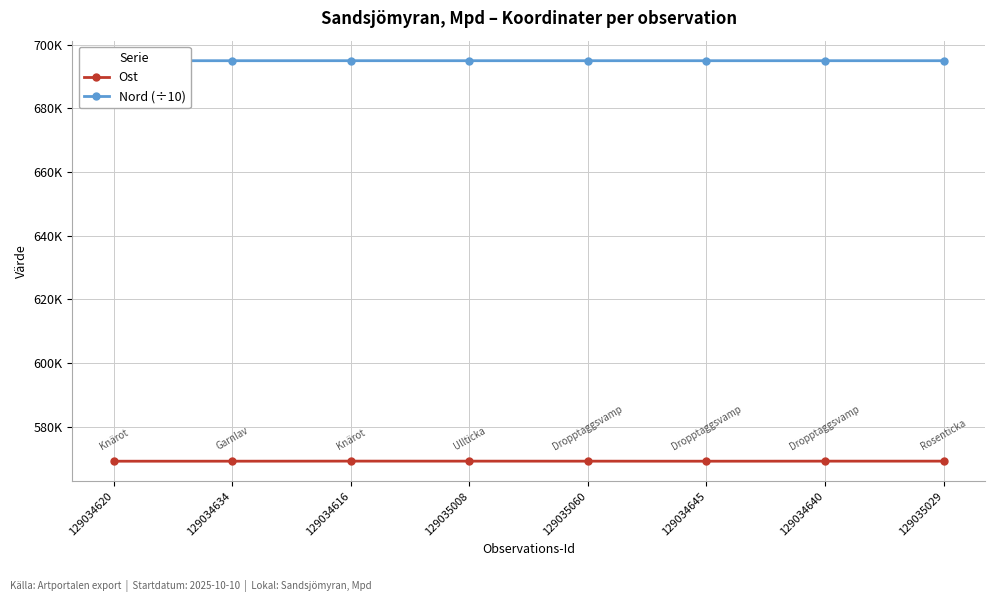

Does the chart display data point markers on the line(s)?

Yes